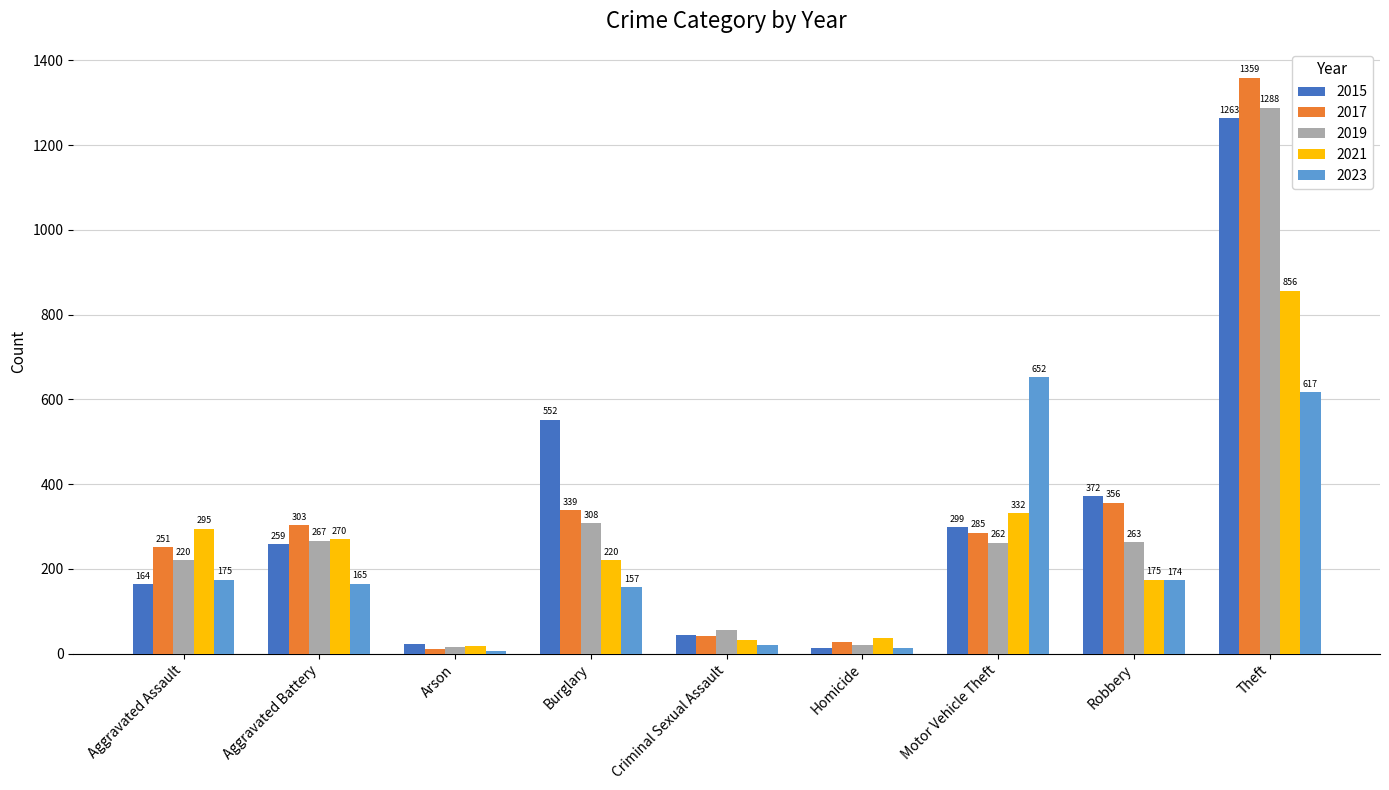

What is the total value across all series at Aggravated Battery?

1264